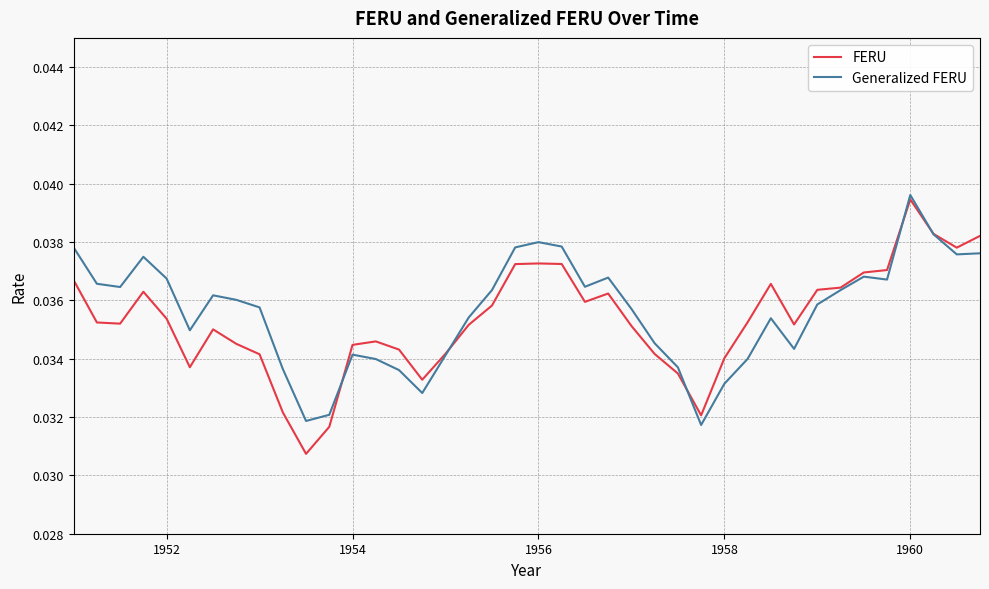

Which series has the largest range (max minus min)?

FERU